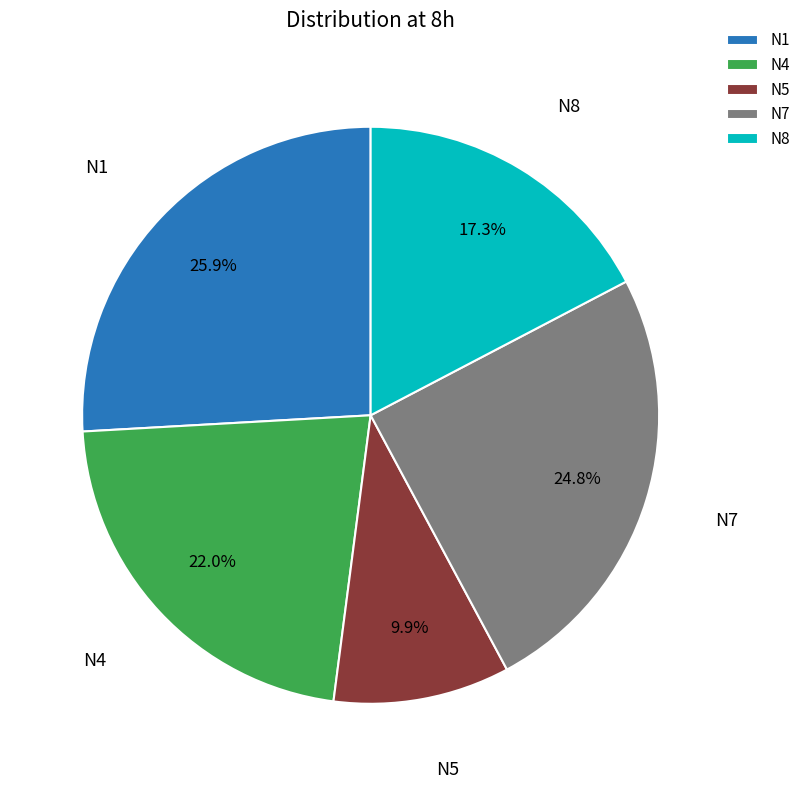

Is it true that N5 is 1% of the pie?

False